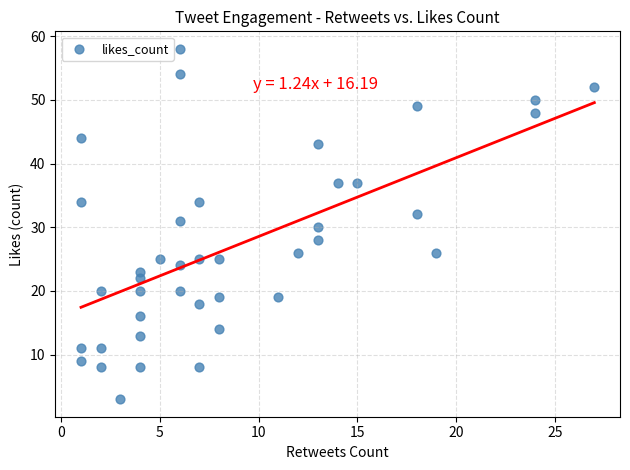

What is the range of Y values (max minus min)?

55